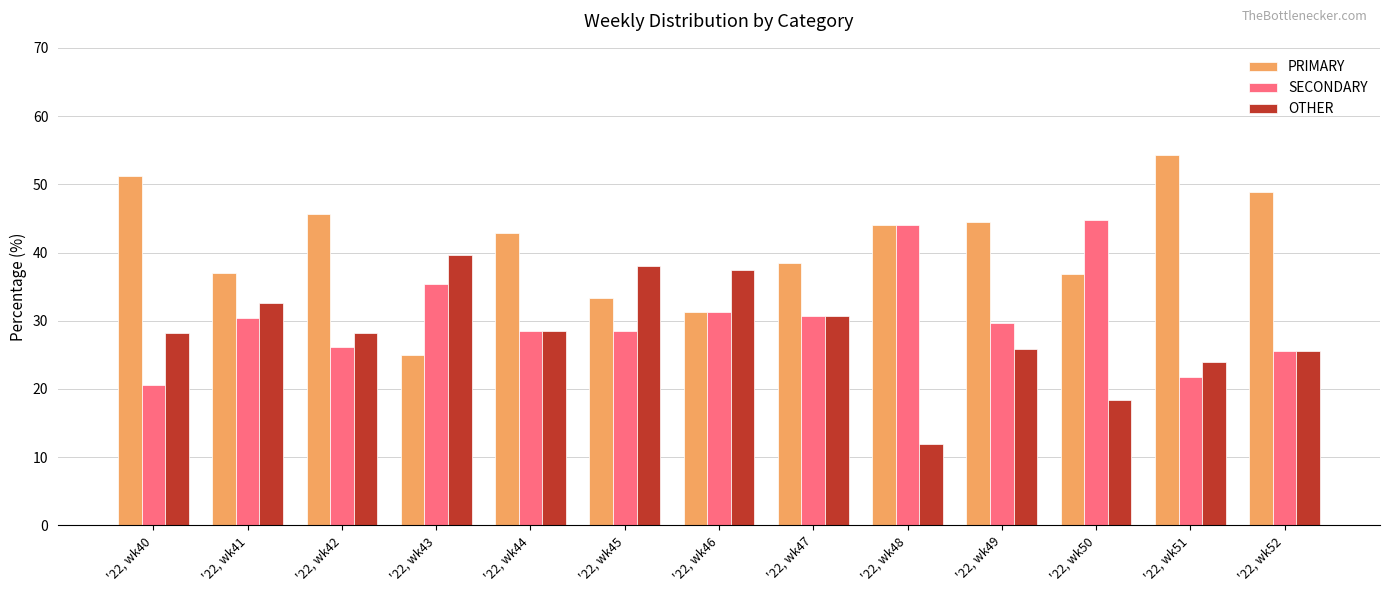

Count the number of data series in this chart.

3